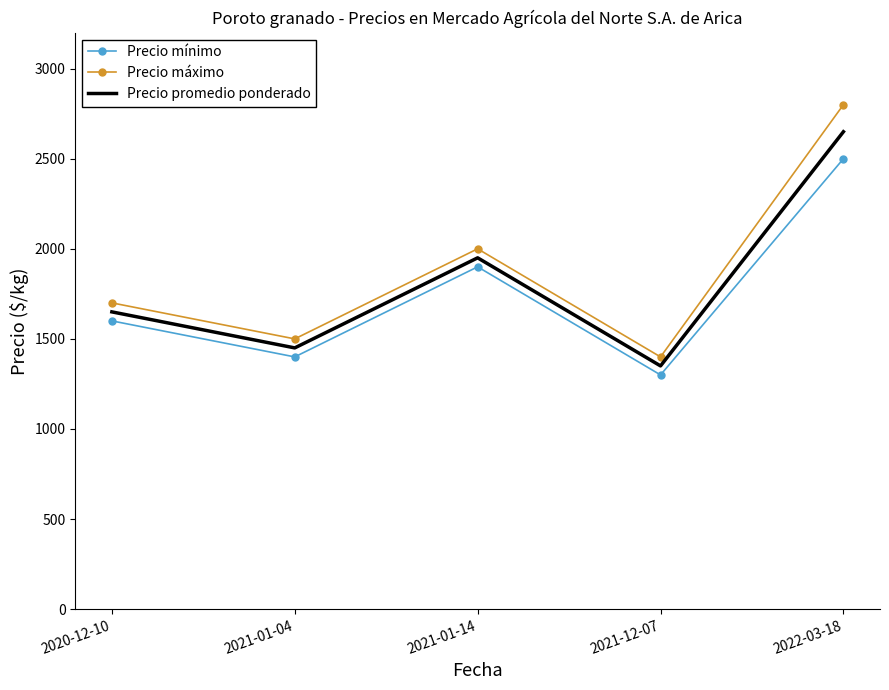

Which category has the highest value across all series?

2022-03-18